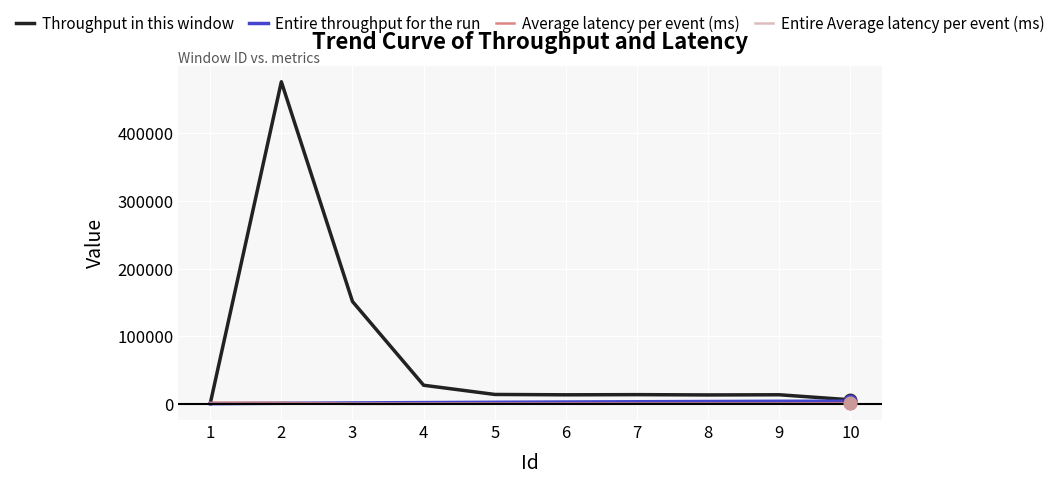

Which series has the largest total across all categories?

Throughput in this window